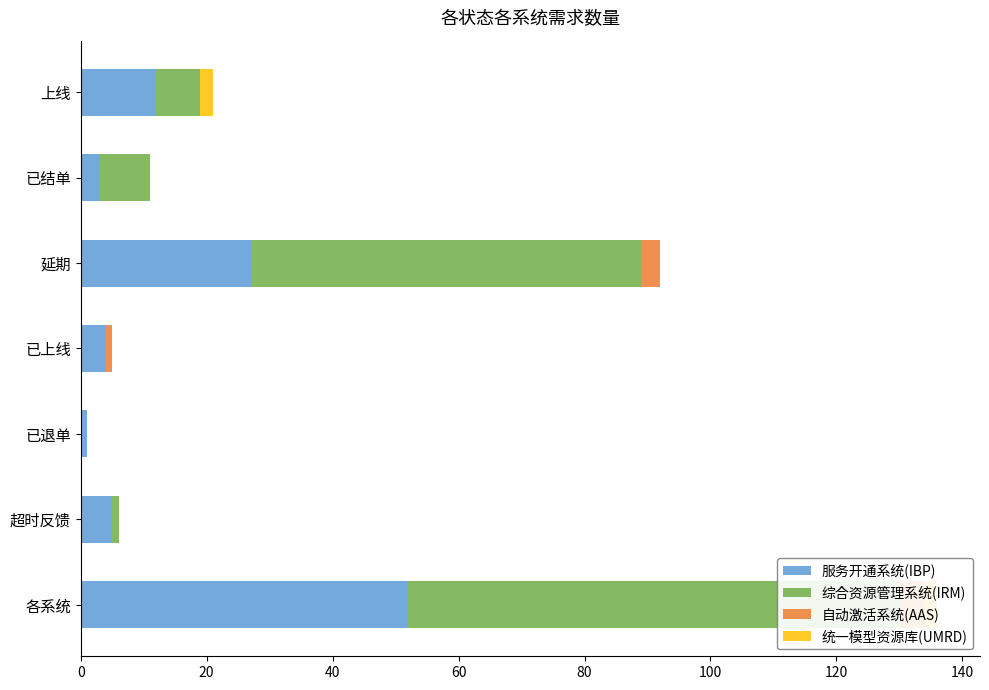

True or false: 服务开通系统(IBP) has a value of 31 at 120.

False